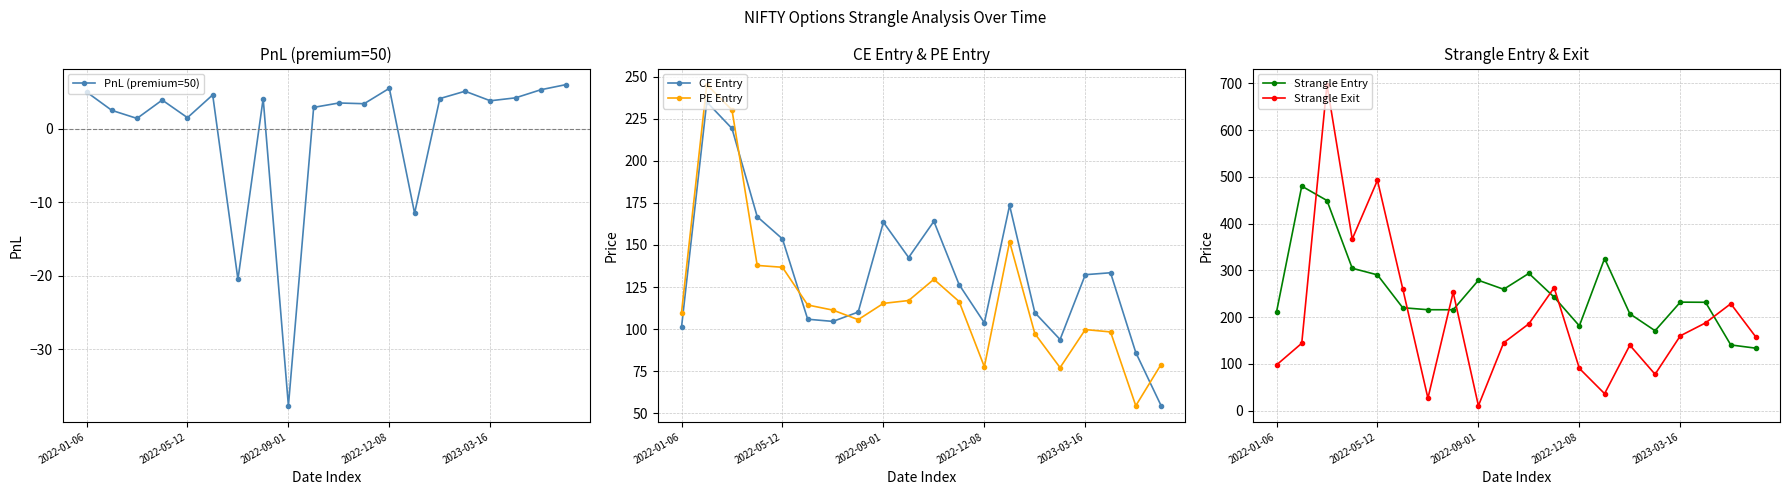

True or false: PE Entry and Strangle Exit cross at least once.

True